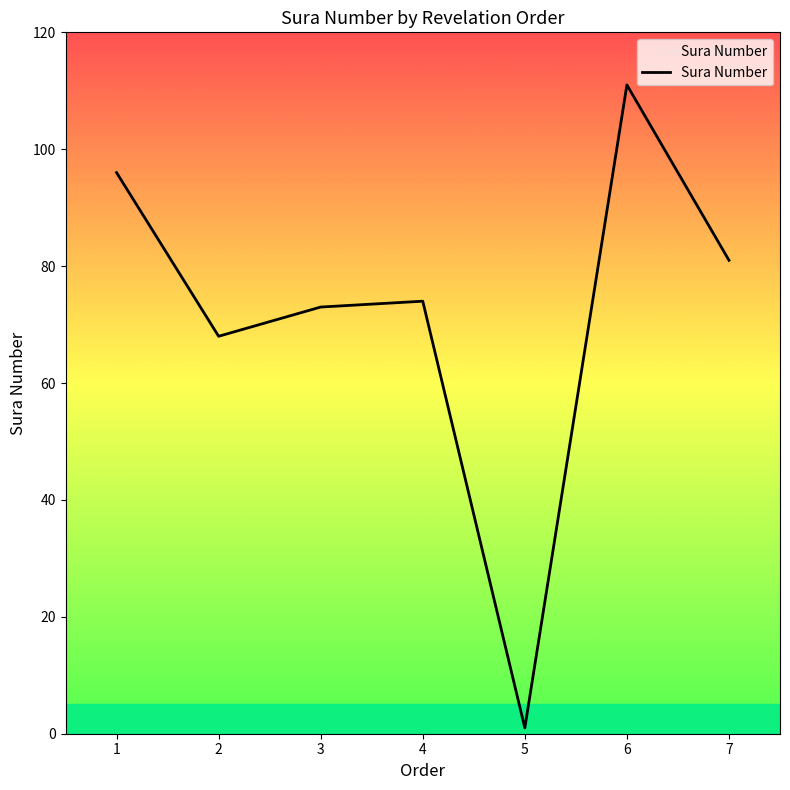

How many lines are shown in the chart?

1